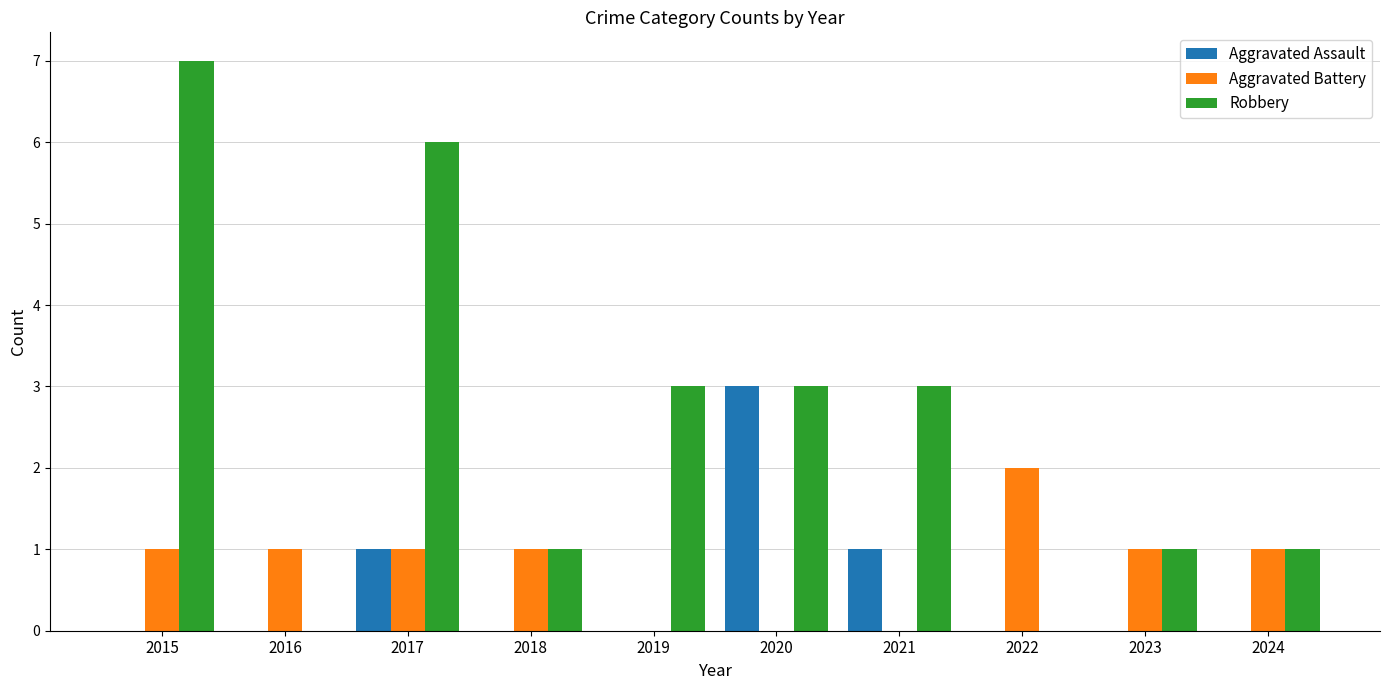

Does the chart contain stacked bars?

No